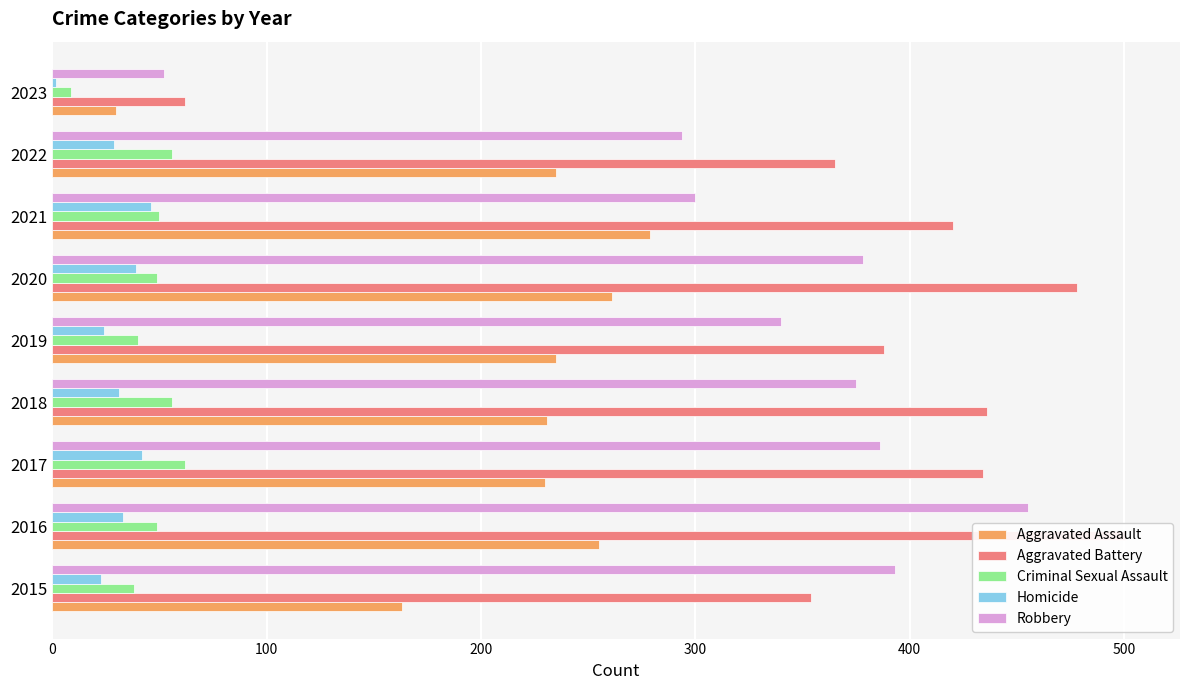

Between 2021 and 2017, which is larger?

2021